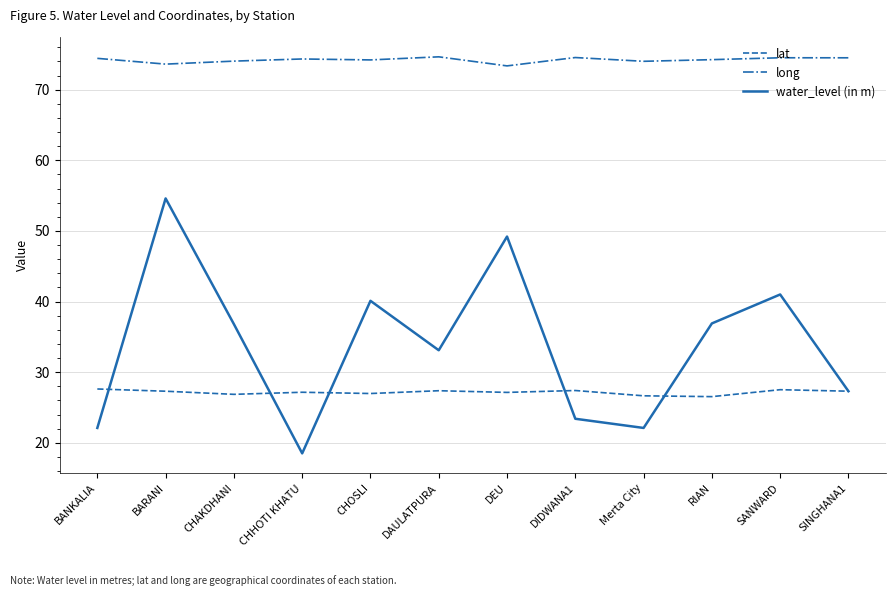

At which category does water_level (in m) reach its first local peak?

BARANI